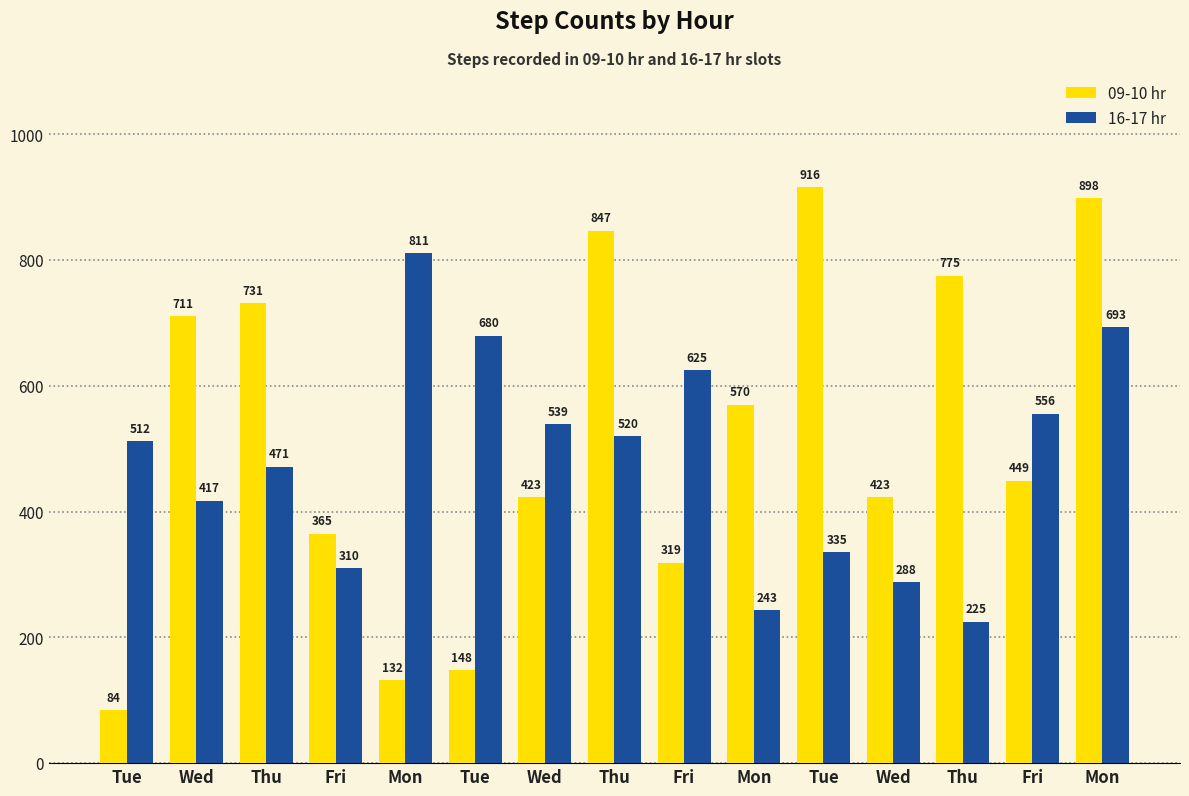

How many groups of bars are there?

15